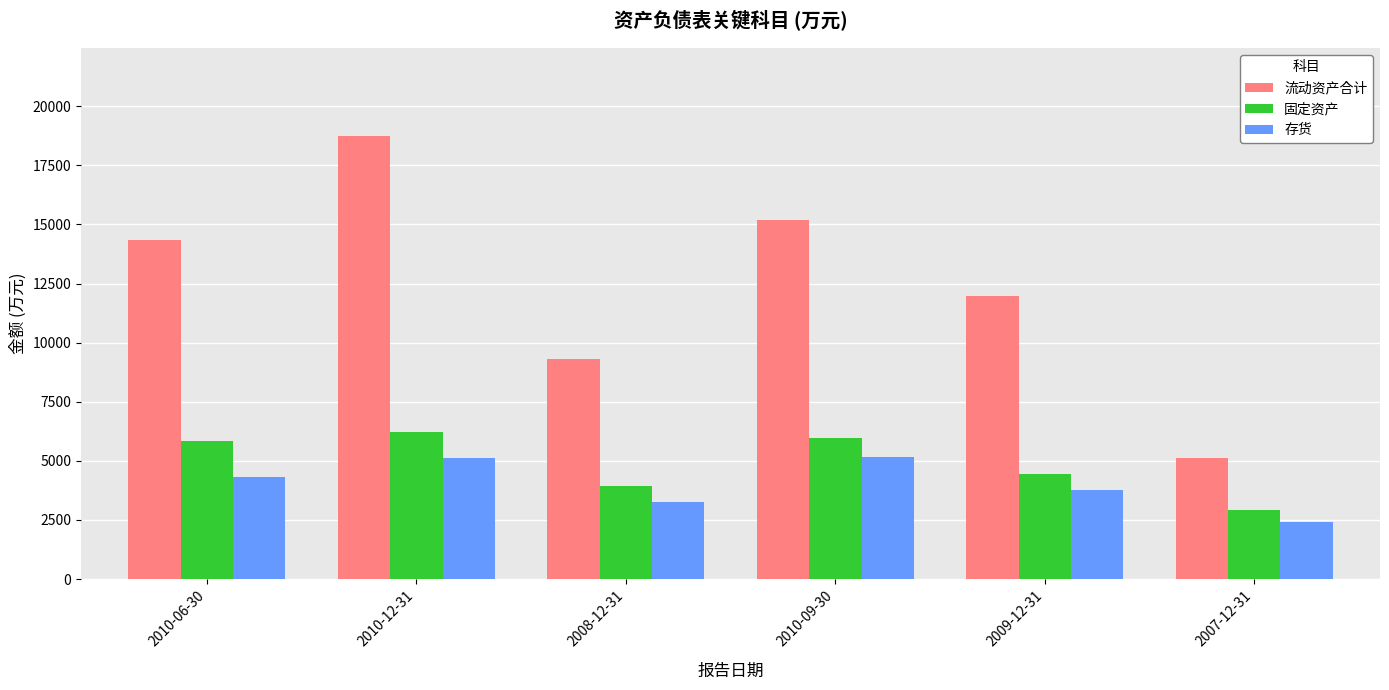

What value does the 固定资产 series have at 2007-12-31?

2915